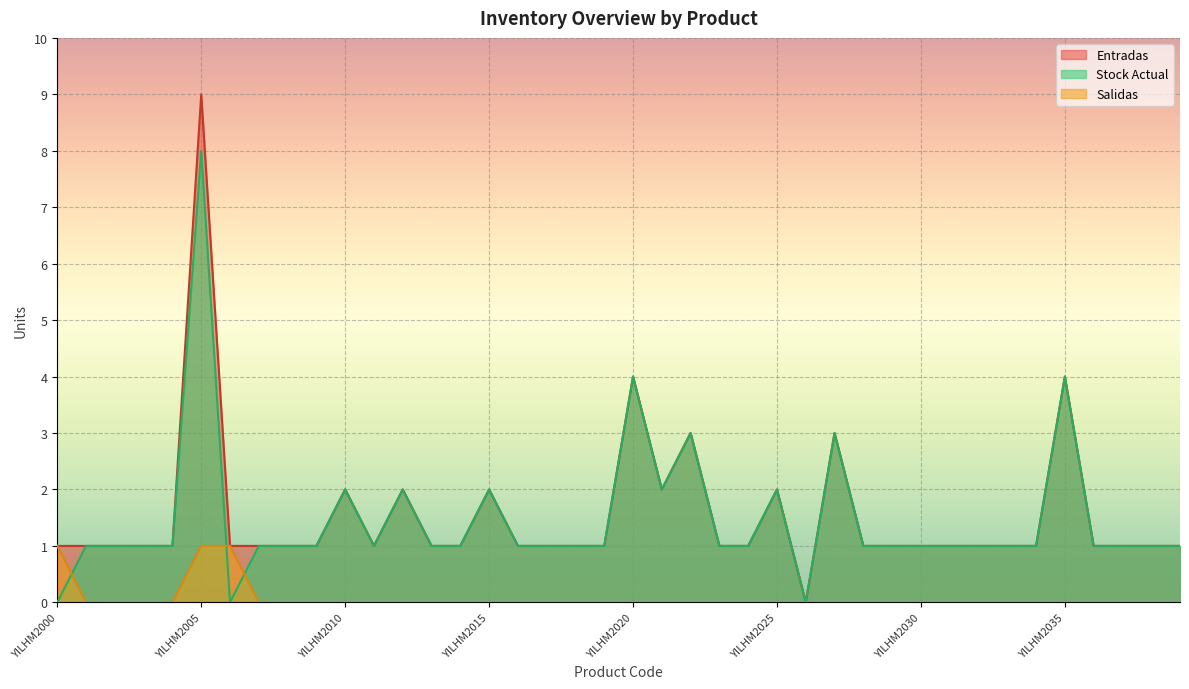

How many data points does each series have?

40